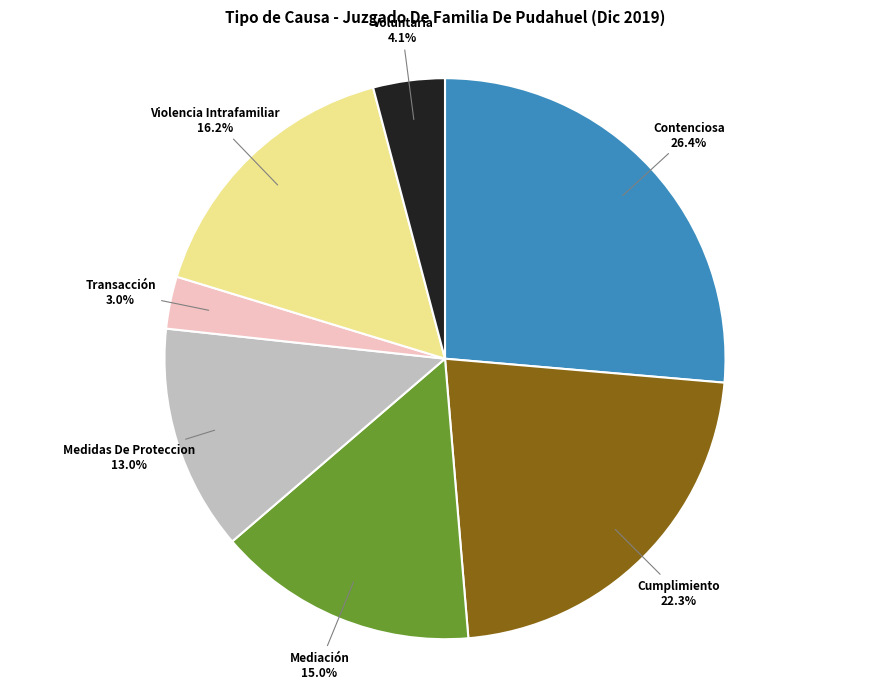

What percentage is NOT represented by Contenciosa?

73.6%